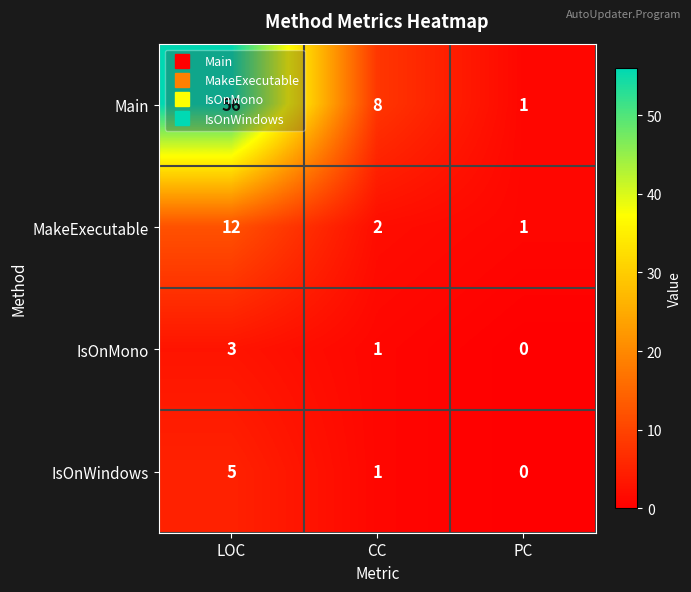

What is the spread (max minus min) of values at LOC?

53